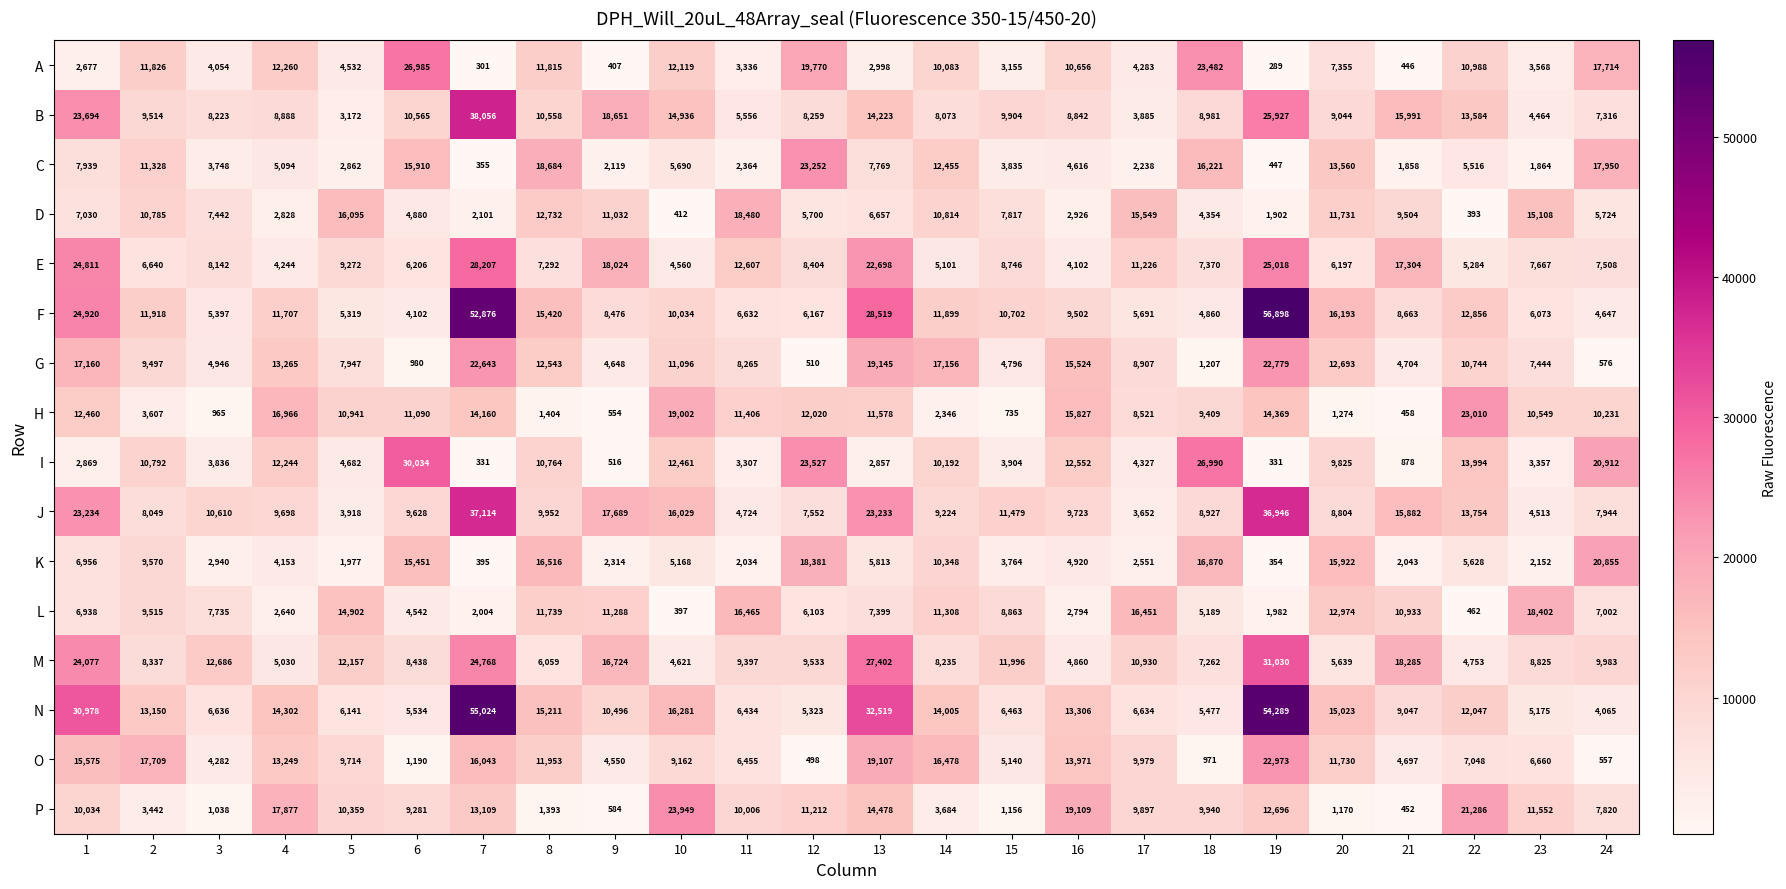

What is the smallest value displayed?

289